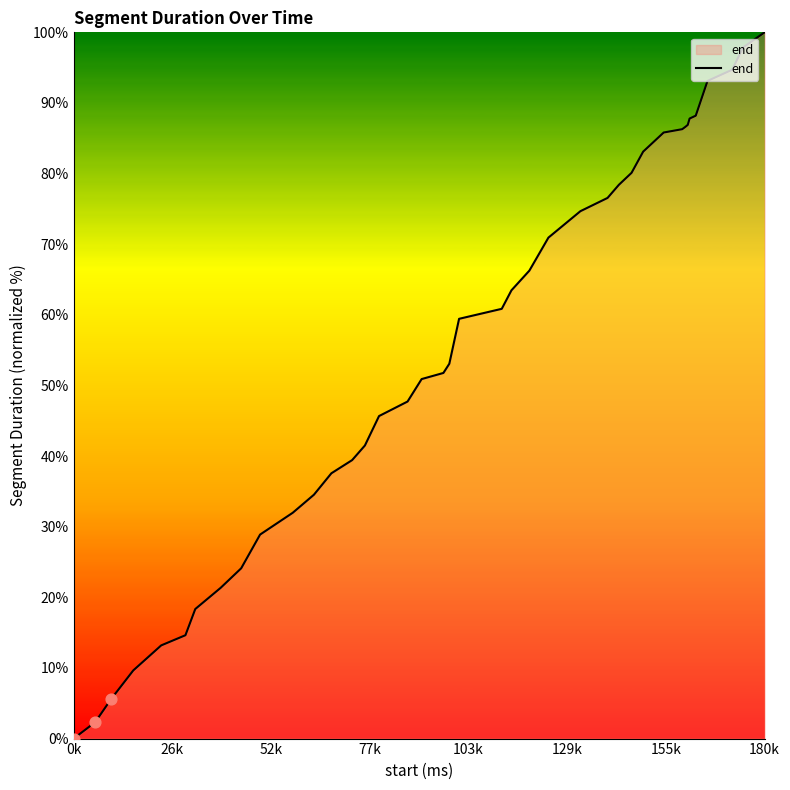

What is the difference between the maximum and minimum values?

100.0